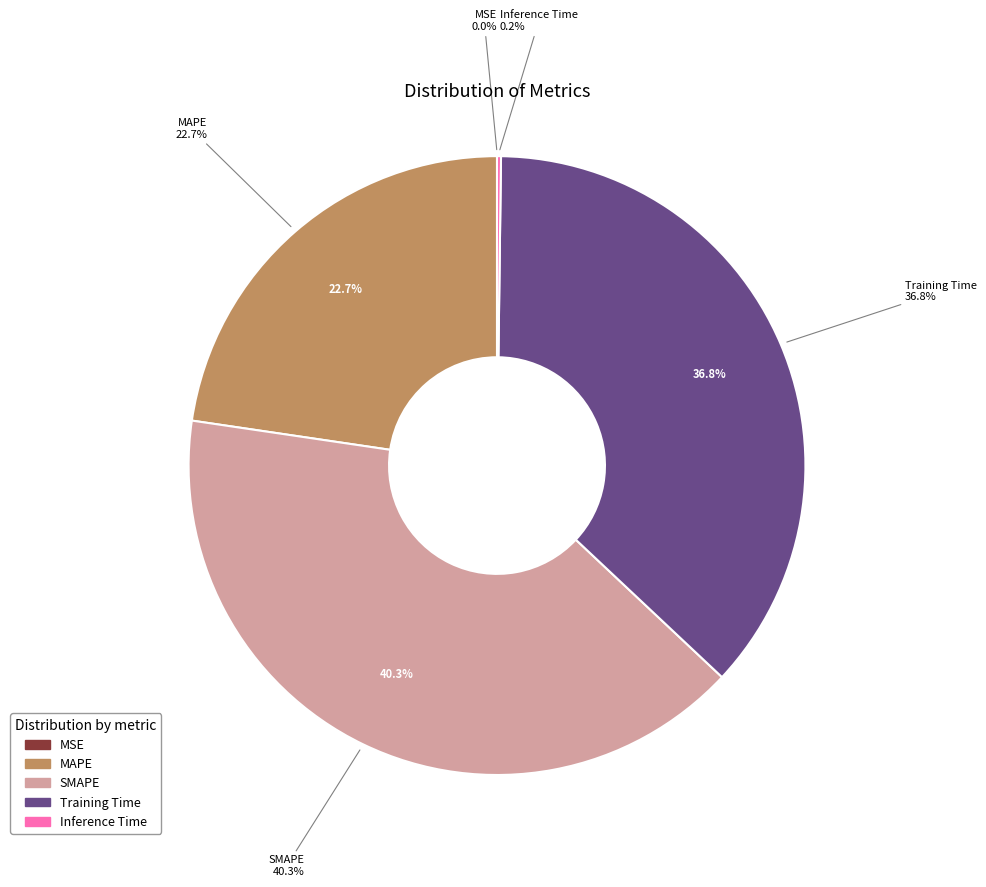

Between Training Time and MAPE, which is larger?

Training Time